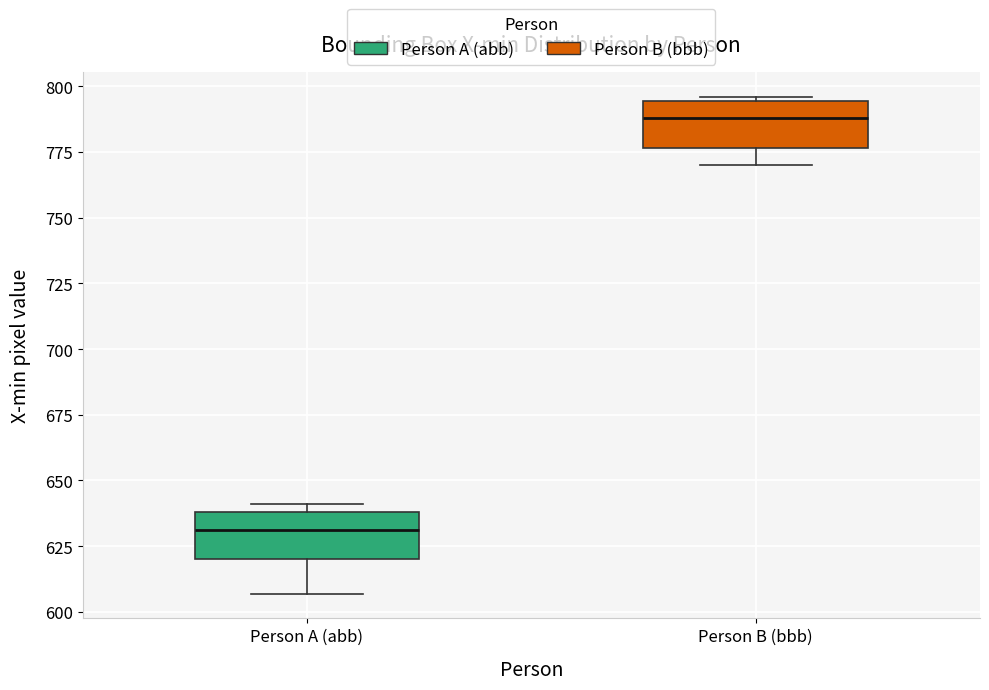

Reading left to right, read every box against the y-axis: the position of its median line, the range the box covers, and the ends of its whiskers. The values are not printed on the chart, so give them approximately, as read against the axis.

Person A (abb): median 630, box 620 to 640, whiskers 605 to 640 (just above the box's upper edge)
Person B (bbb): median 790, box 775 to 795, whiskers 770 to 795